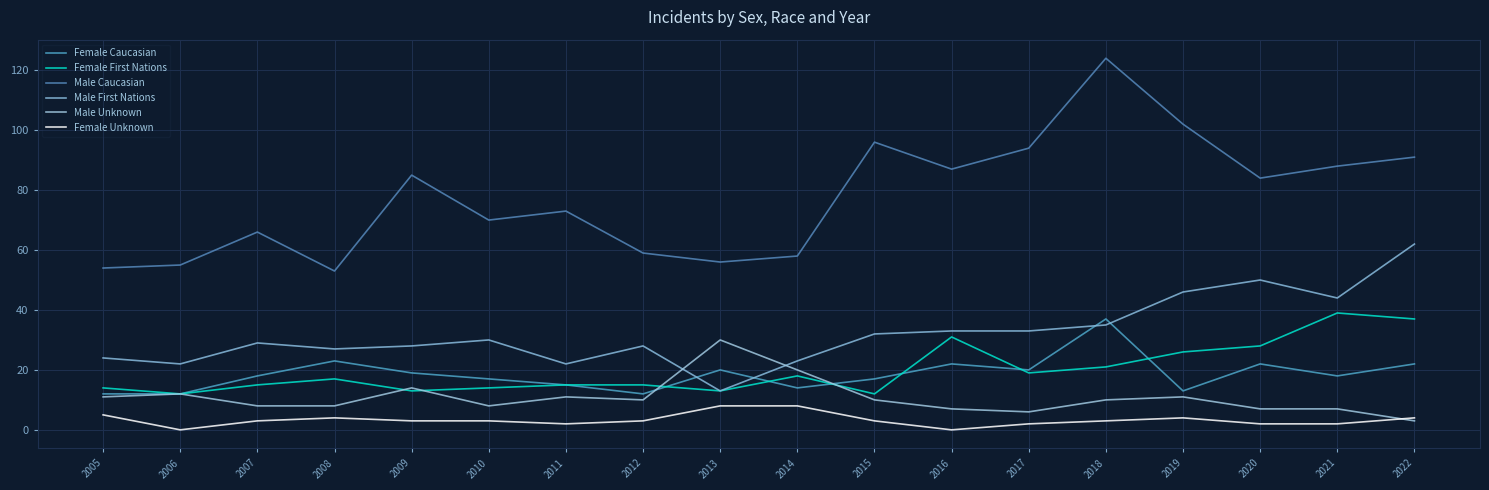

Reading left to right, list all the values displayed in this chart.

Female Caucasian: 2005=12	2006=12	2007=18	2008=23	2009=19	2010=17	2011=15	2012=12	2013=20	2014=14	2015=17	2016=22	2017=20	2018=37	2019=13	2020=22	2021=18	2022=22
Female First Nations: 2005=14	2006=12	2007=15	2008=17	2009=13	2010=14	2011=15	2012=15	2013=13	2014=18	2015=12	2016=31	2017=19	2018=21	2019=26	2020=28	2021=39	2022=37
Male Caucasian: 2005=54	2006=55	2007=66	2008=53	2009=85	2010=70	2011=73	2012=59	2013=56	2014=58	2015=96	2016=87	2017=94	2018=124	2019=102	2020=84	2021=88	2022=91
Male First Nations: 2005=24	2006=22	2007=29	2008=27	2009=28	2010=30	2011=22	2012=28	2013=13	2014=23	2015=32	2016=33	2017=33	2018=35	2019=46	2020=50	2021=44	2022=62
Male Unknown: 2005=11	2006=12	2007=8	2008=8	2009=14	2010=8	2011=11	2012=10	2013=30	2014=20	2015=10	2016=7	2017=6	2018=10	2019=11	2020=7	2021=7	2022=3
Female Unknown: 2005=5	2006=0	2007=3	2008=4	2009=3	2010=3	2011=2	2012=3	2013=8	2014=8	2015=3	2016=0	2017=2	2018=3	2019=4	2020=2	2021=2	2022=4